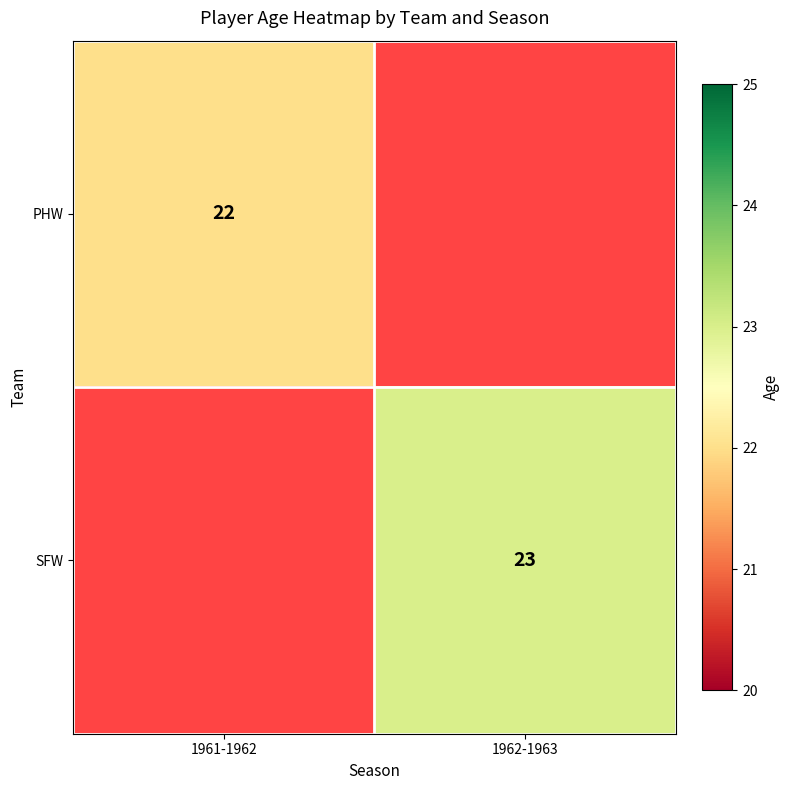

The PHW series shows 35 at 1961-1962. True or false?

False